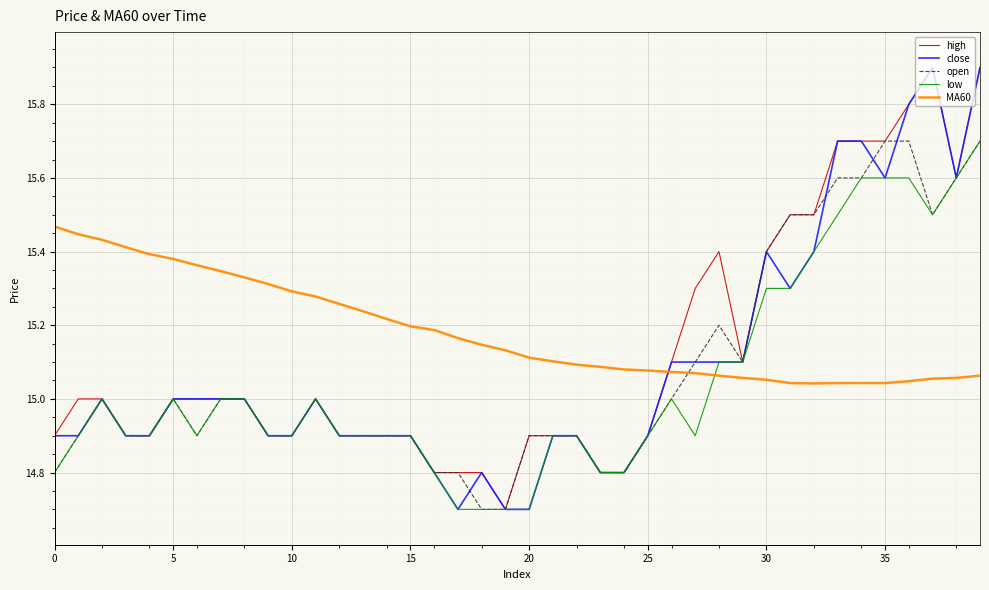

True or false: MA60 and open cross at least once.

True